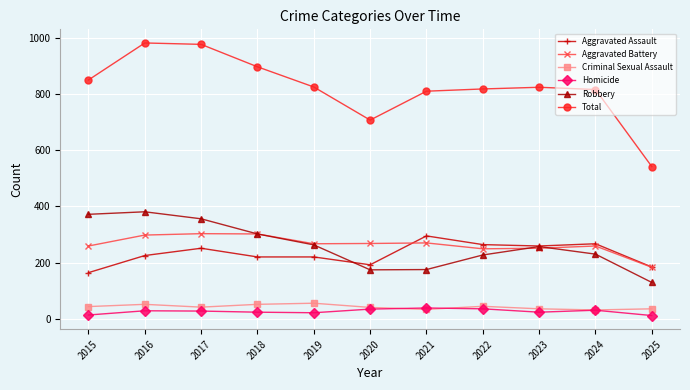

True or false: Aggravated Assault and Total cross at least once.

False